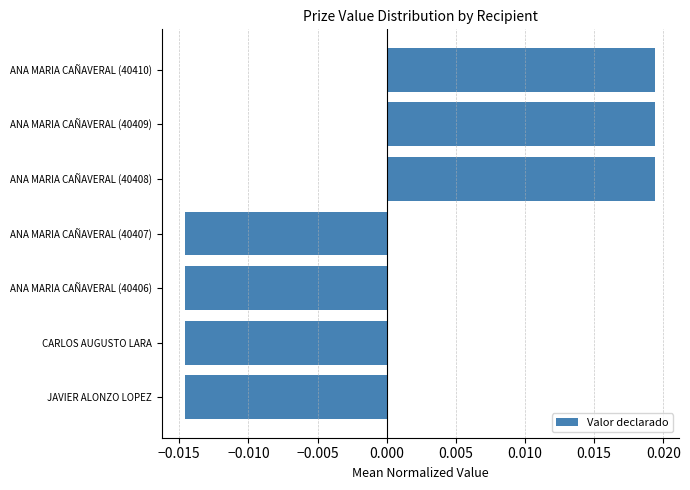

How many positive values are there?

3